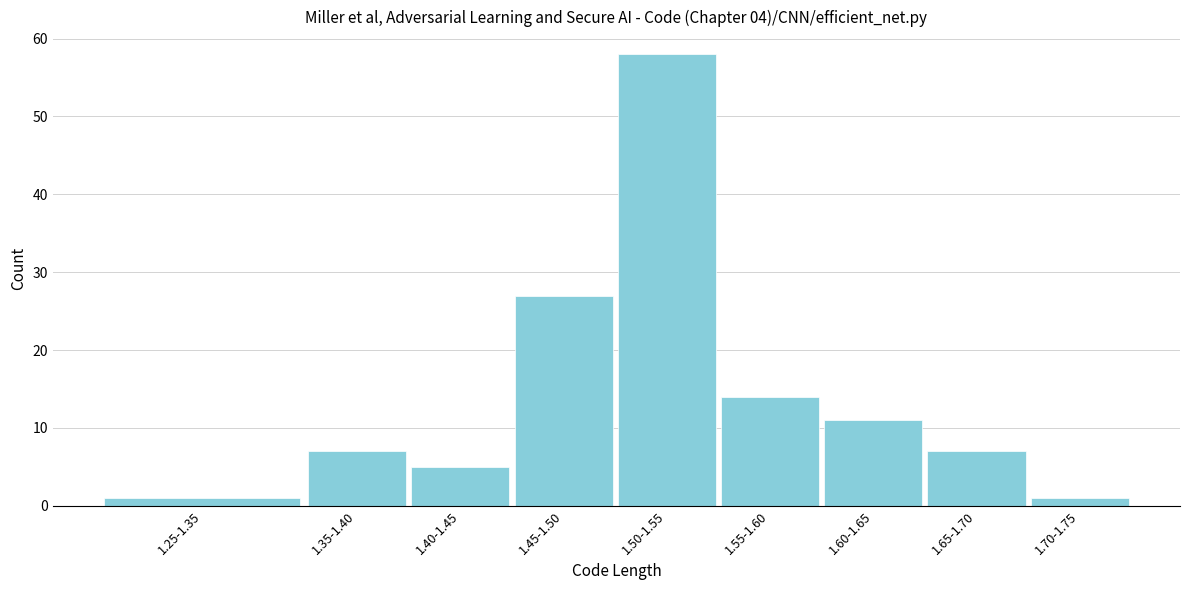

Reading right to left, transcribe all the data shown in this chart.

1.70-1.75=1	1.65-1.70=7	1.60-1.65=11	1.55-1.60=14	1.50-1.55=58	1.45-1.50=27	1.40-1.45=5	1.35-1.40=7	1.25-1.35=1